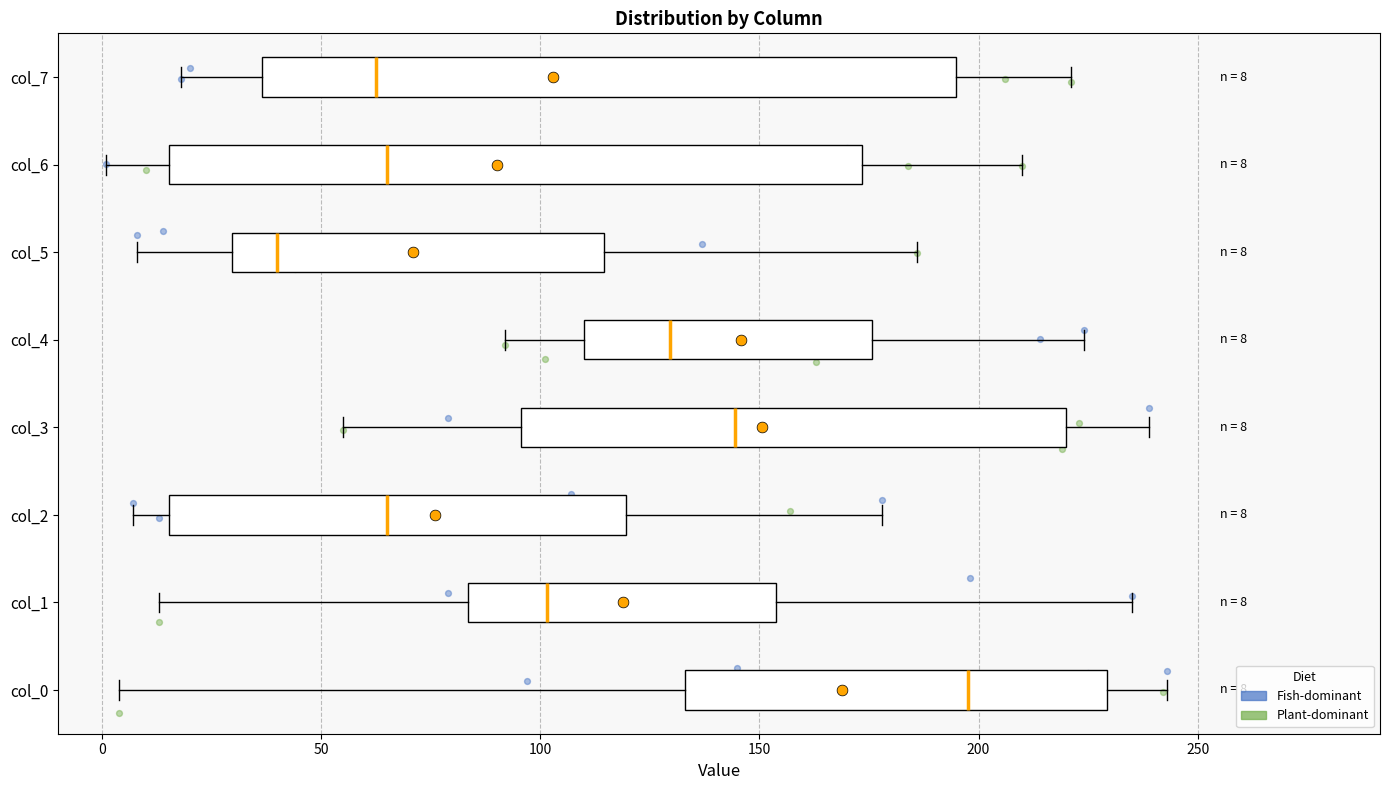

Which box's median line is the furthest to the right?

col_0